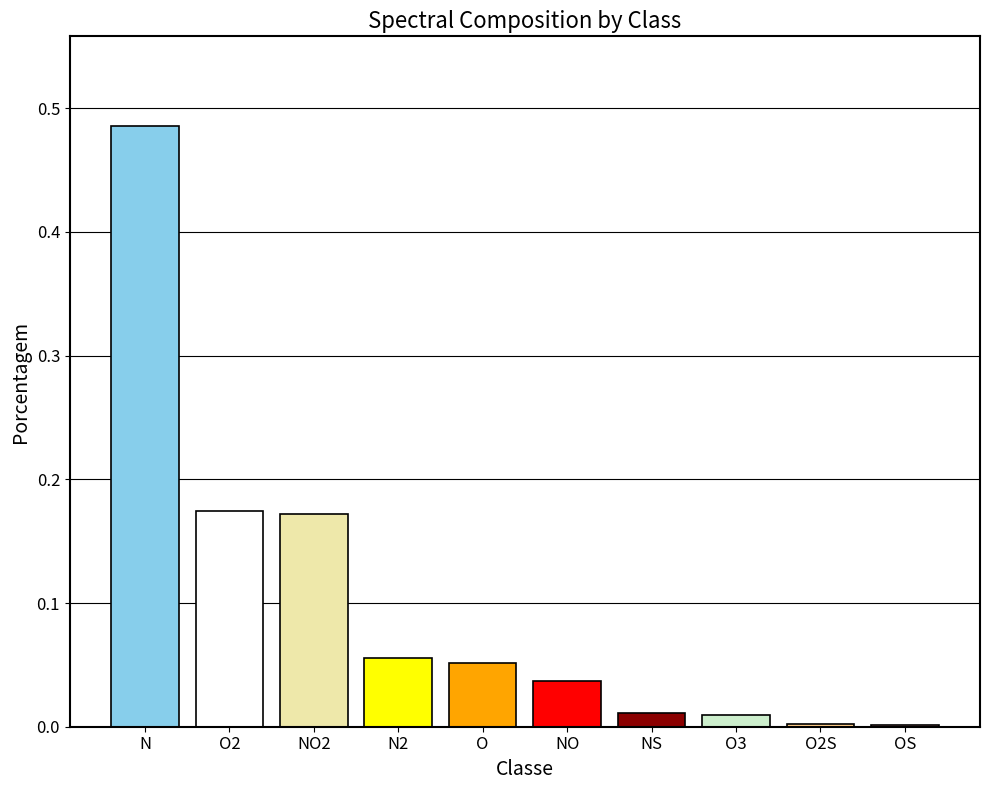

Which category has the highest value across all series?

N